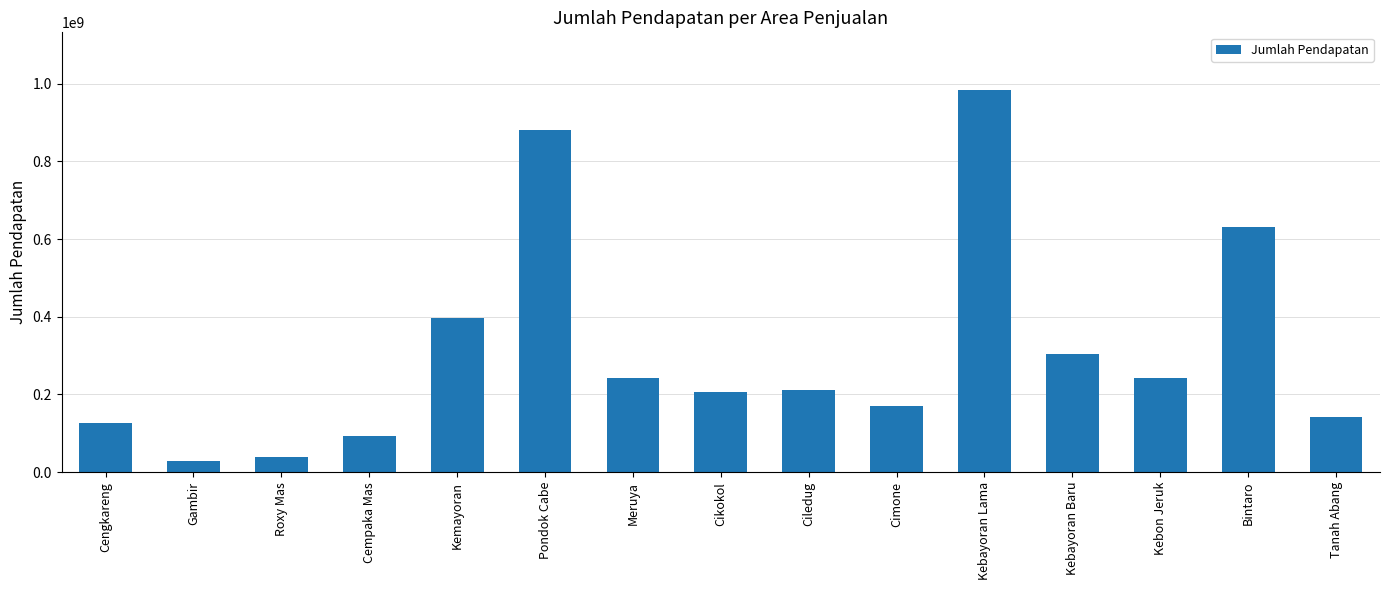

True or false: the data shows 631797594 at Bintaro.

True